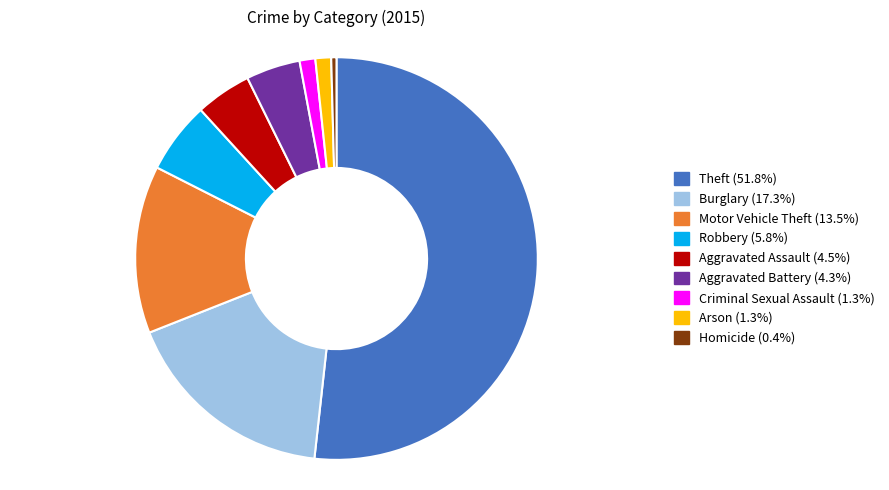

Which has a higher value, Burglary or Robbery?

Burglary